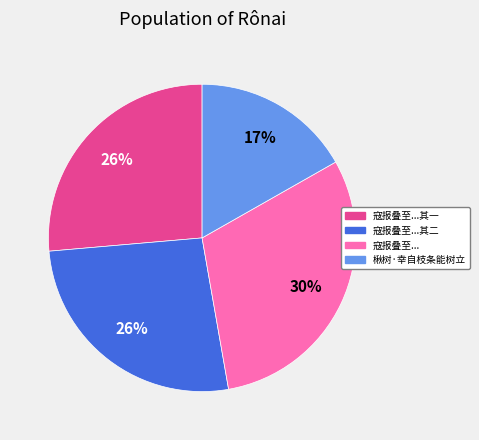

Is there a majority slice in this chart?

No